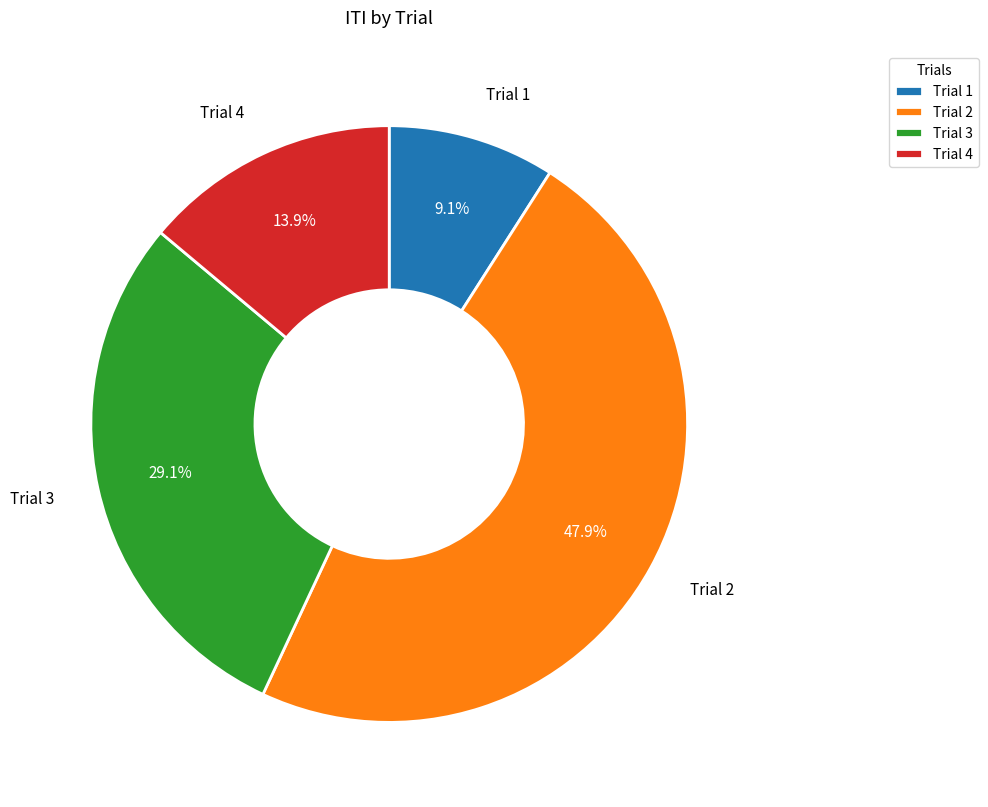

Which category has the biggest portion of the pie?

Trial 2